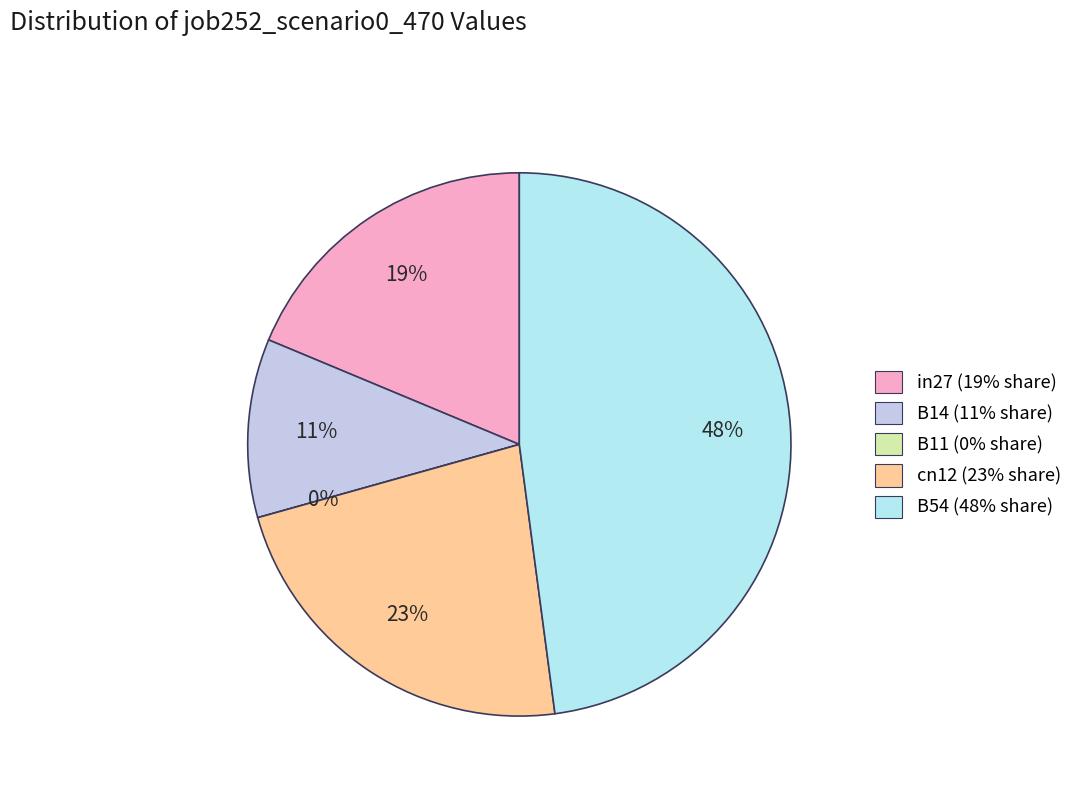

What is the largest slice in the pie chart?

B54